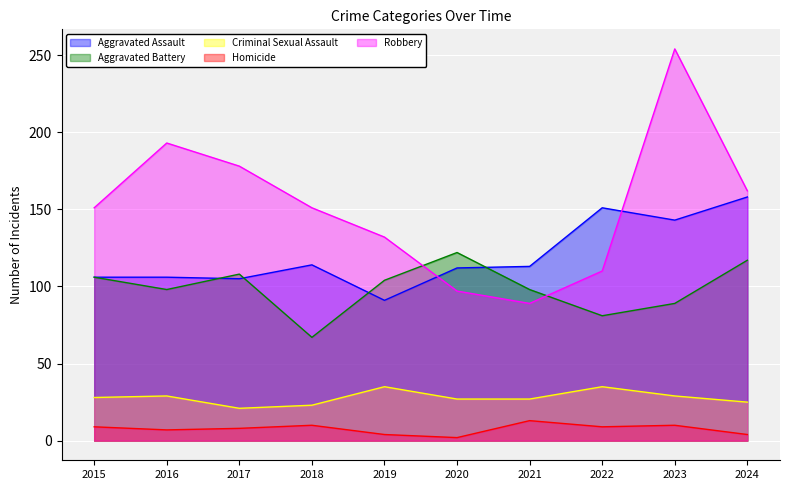

Is it true that Robbery equals 254 at 2023?

True